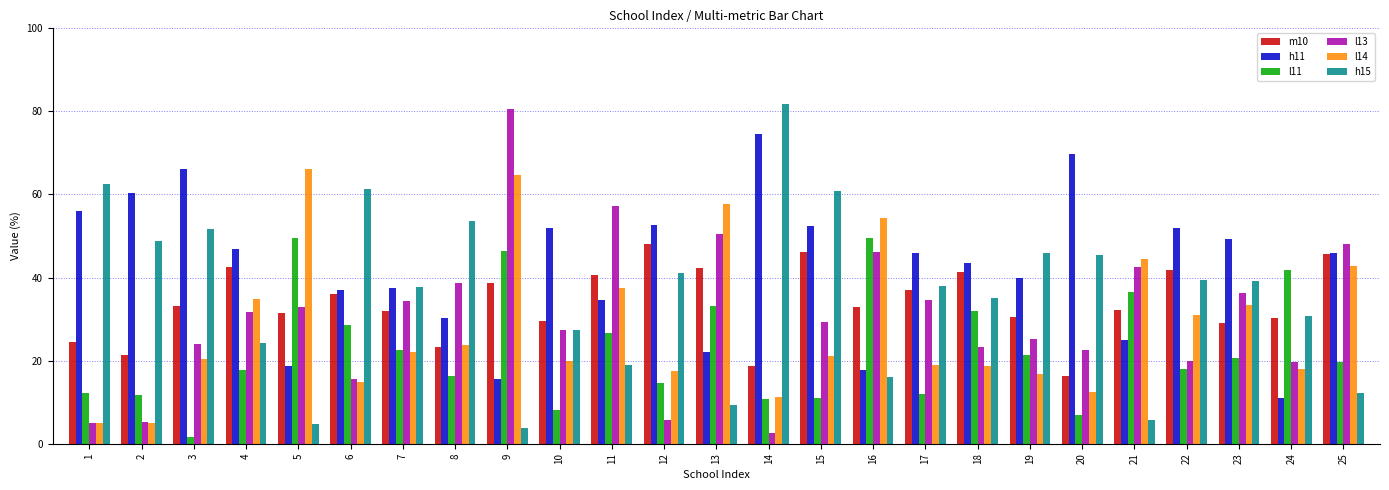

Is the value of h11 at 23 greater than the value of h15 at 1?

No